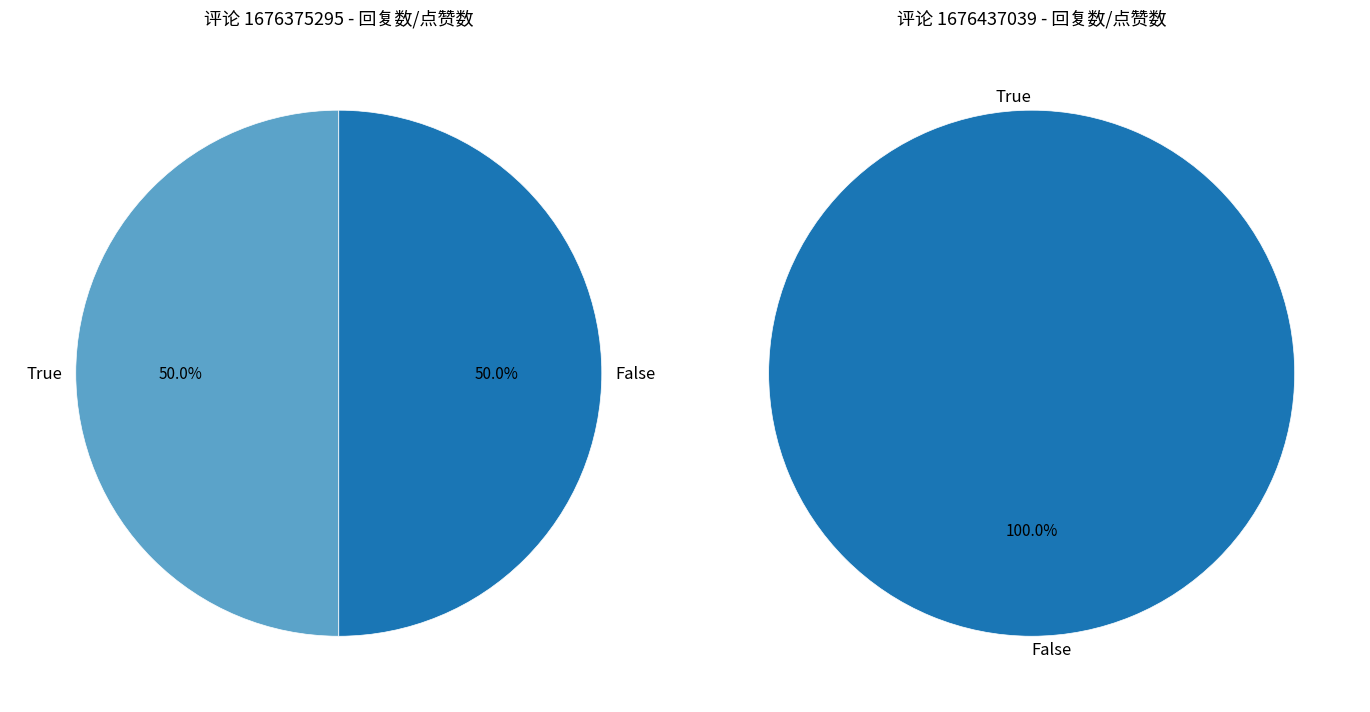

Which category has the biggest portion of the pie?

True